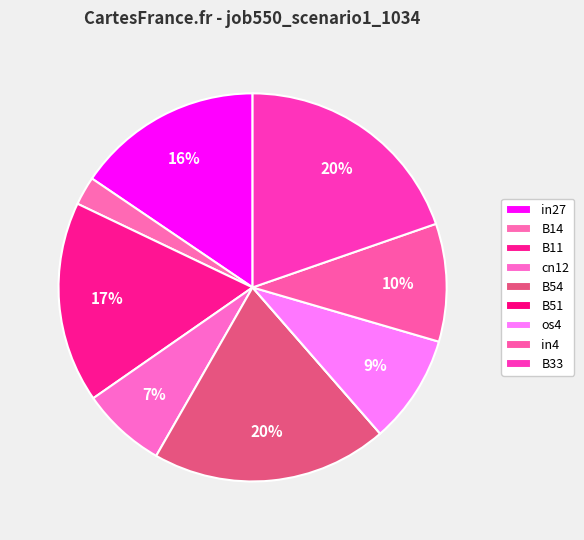

To the nearest percent, what is the difference between the in4 and B11 slice percentages?

7%